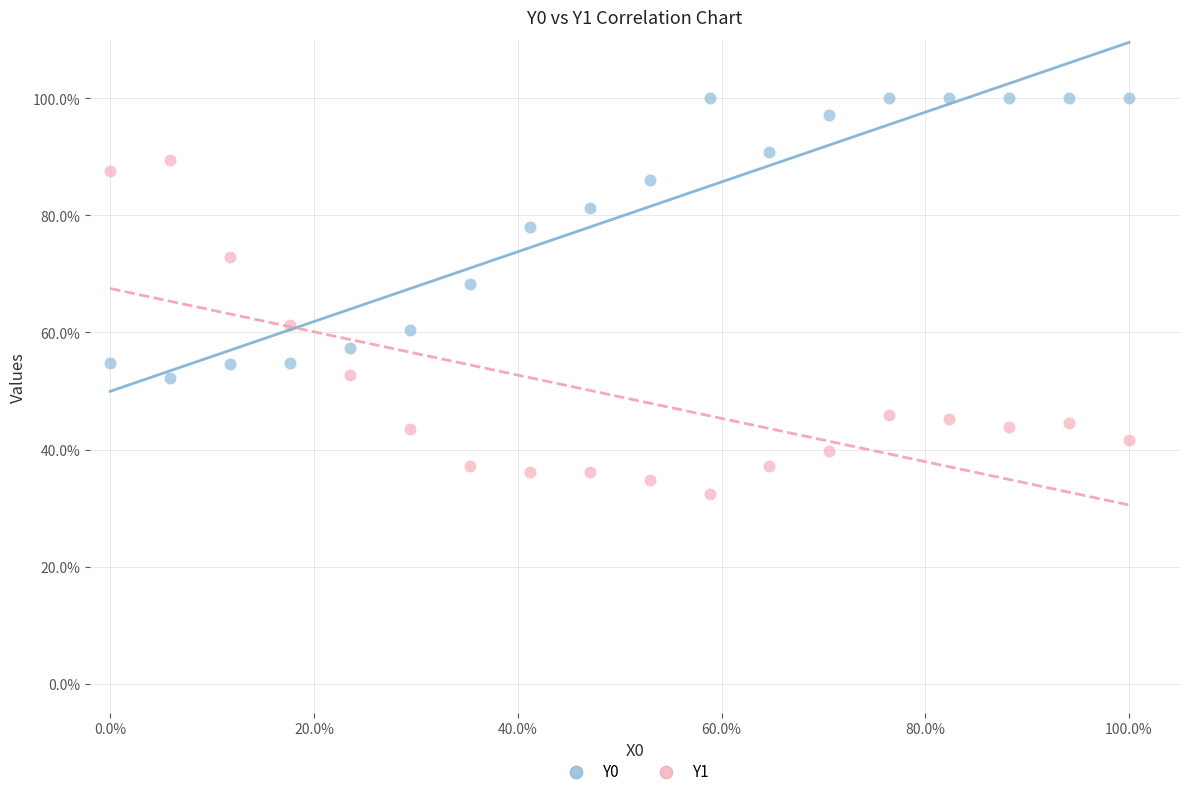

Which series has the largest Y range (max minus min)?

Y1